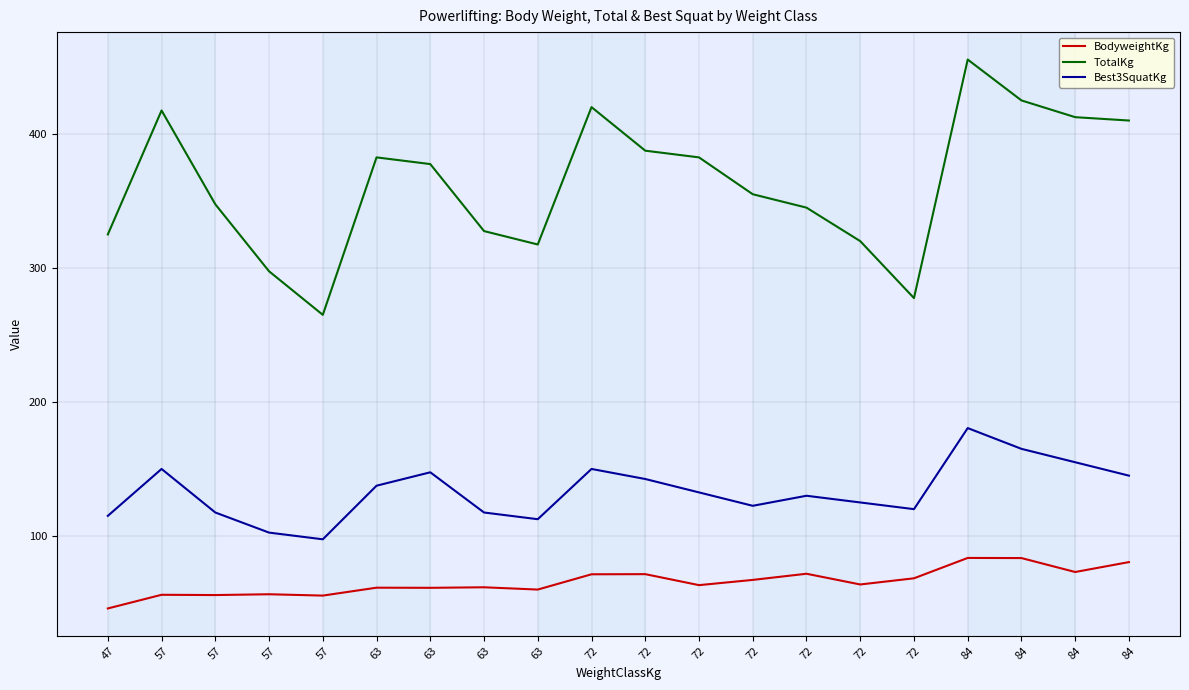

Does the chart display data point markers on the line(s)?

No